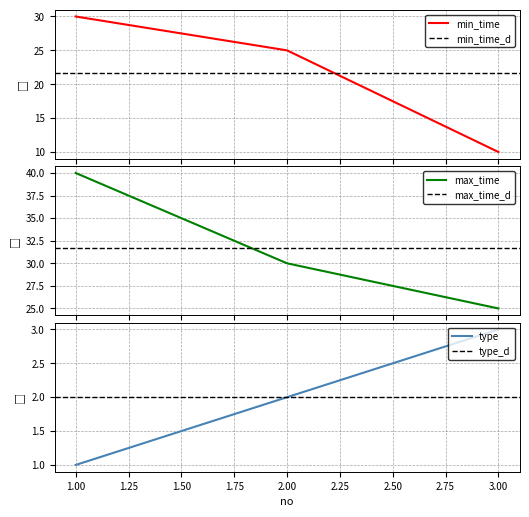

At which label does min_time reach its peak?

1